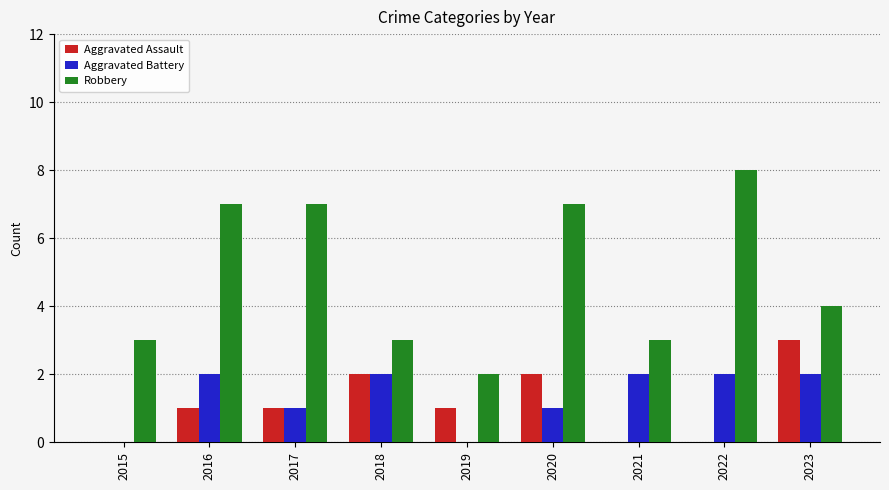

The Robbery series shows 3 at 2018. True or false?

True